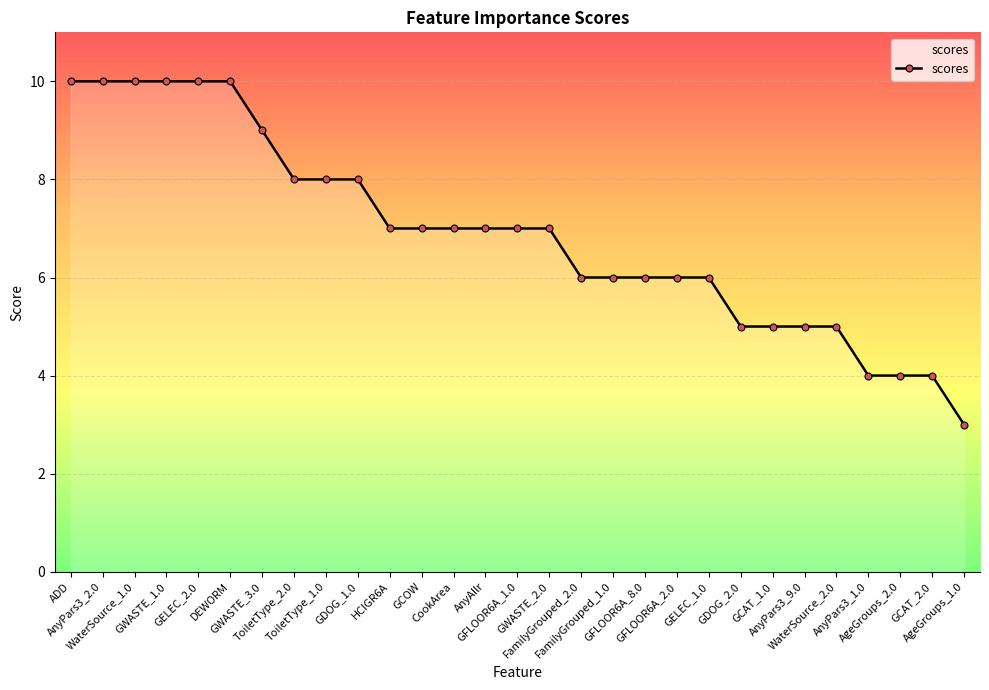

True or false: the data shows 7 at AnyAllr.

True